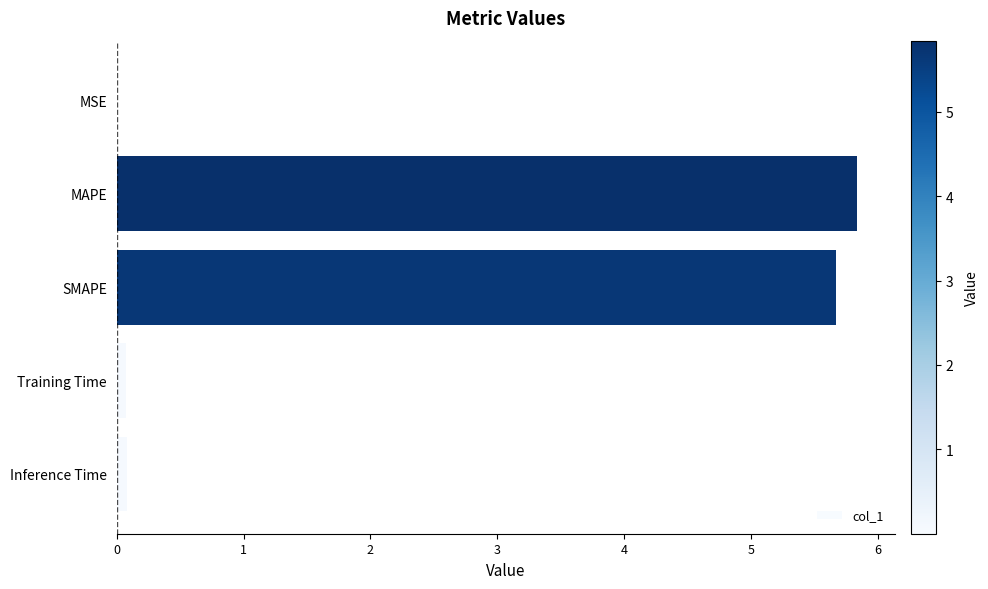

The value at SMAPE is 9.7. True or false?

False